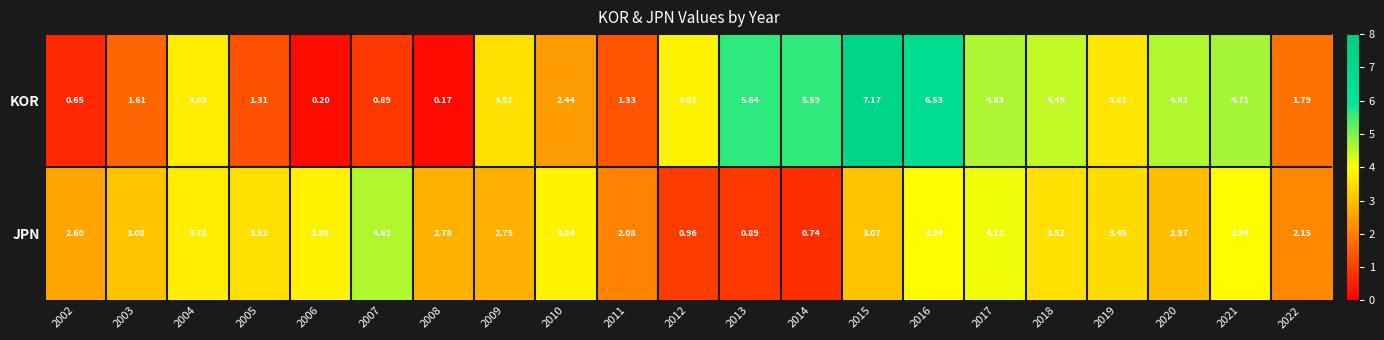

List the series in order of their overall mean, highest first.

KOR, JPN